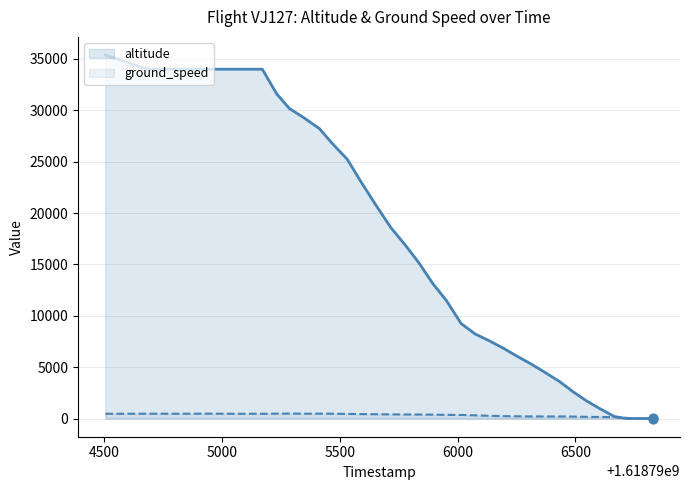

At how many categories does at least one series exceed 13126?

23